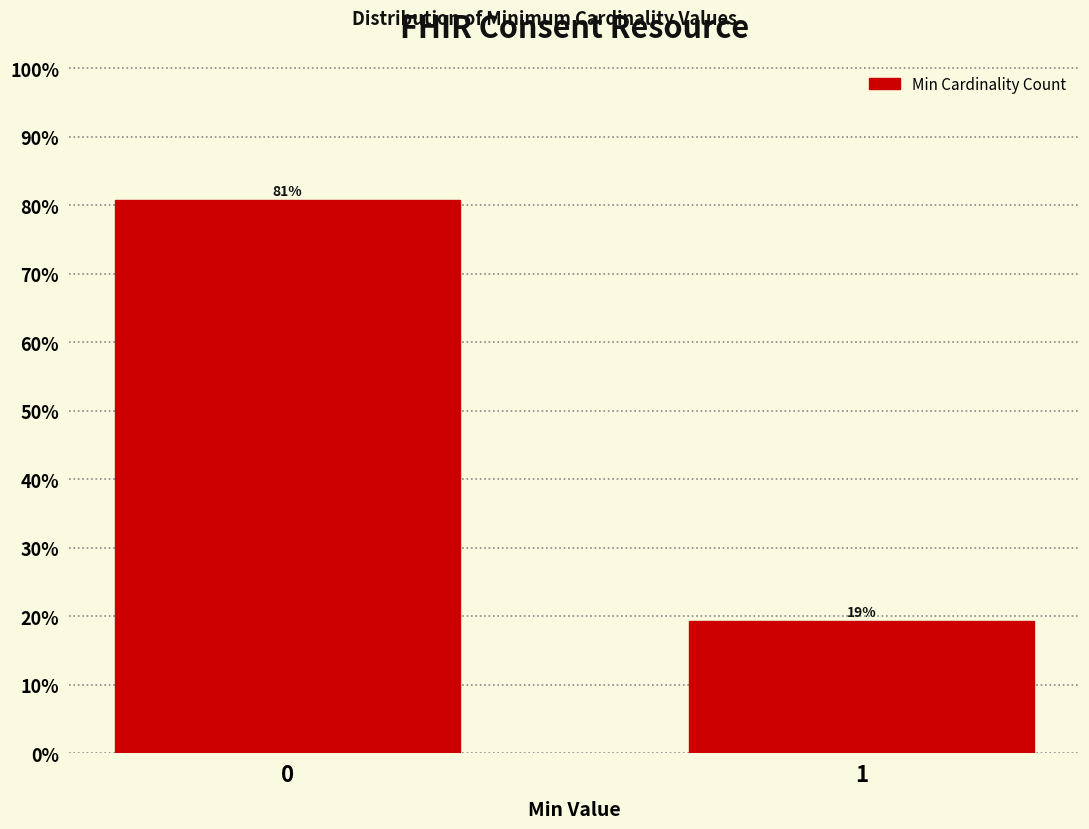

What is the maximum value shown in the chart?

80.7